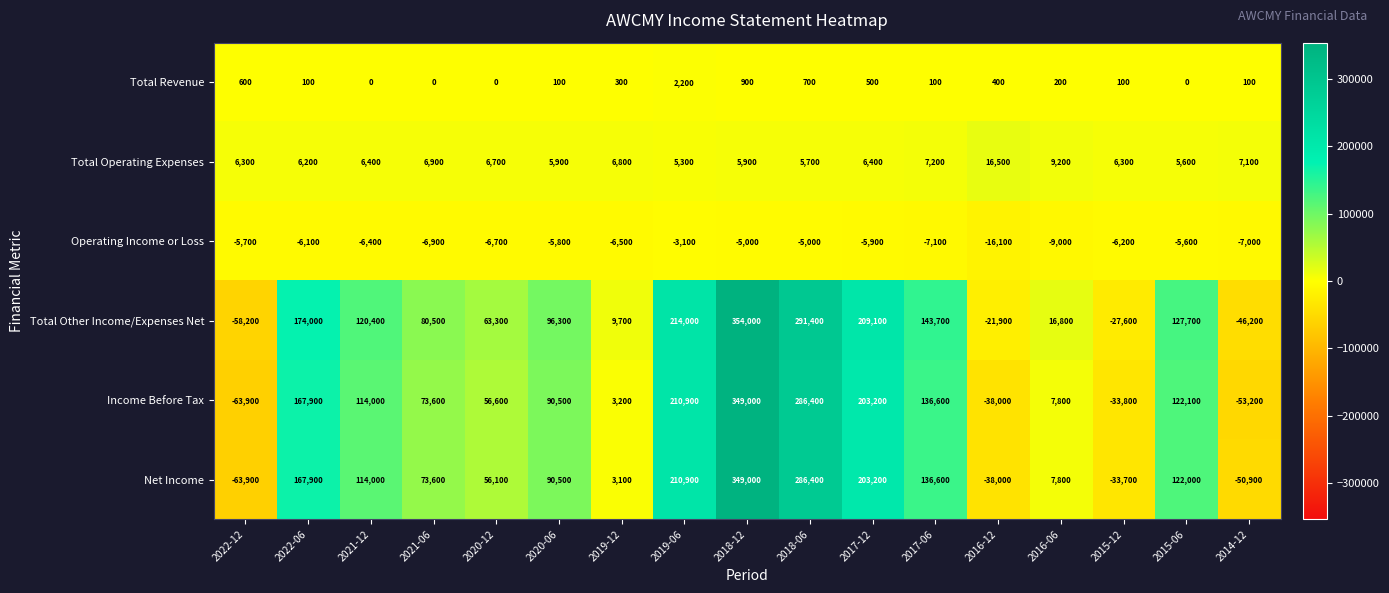

Between 2022-06 and 2014-12, which series saw the biggest shift?

Income Before Tax